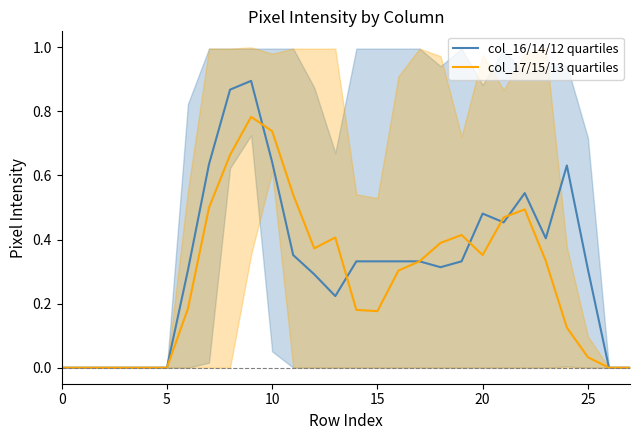

How many series are shown in this chart?

2